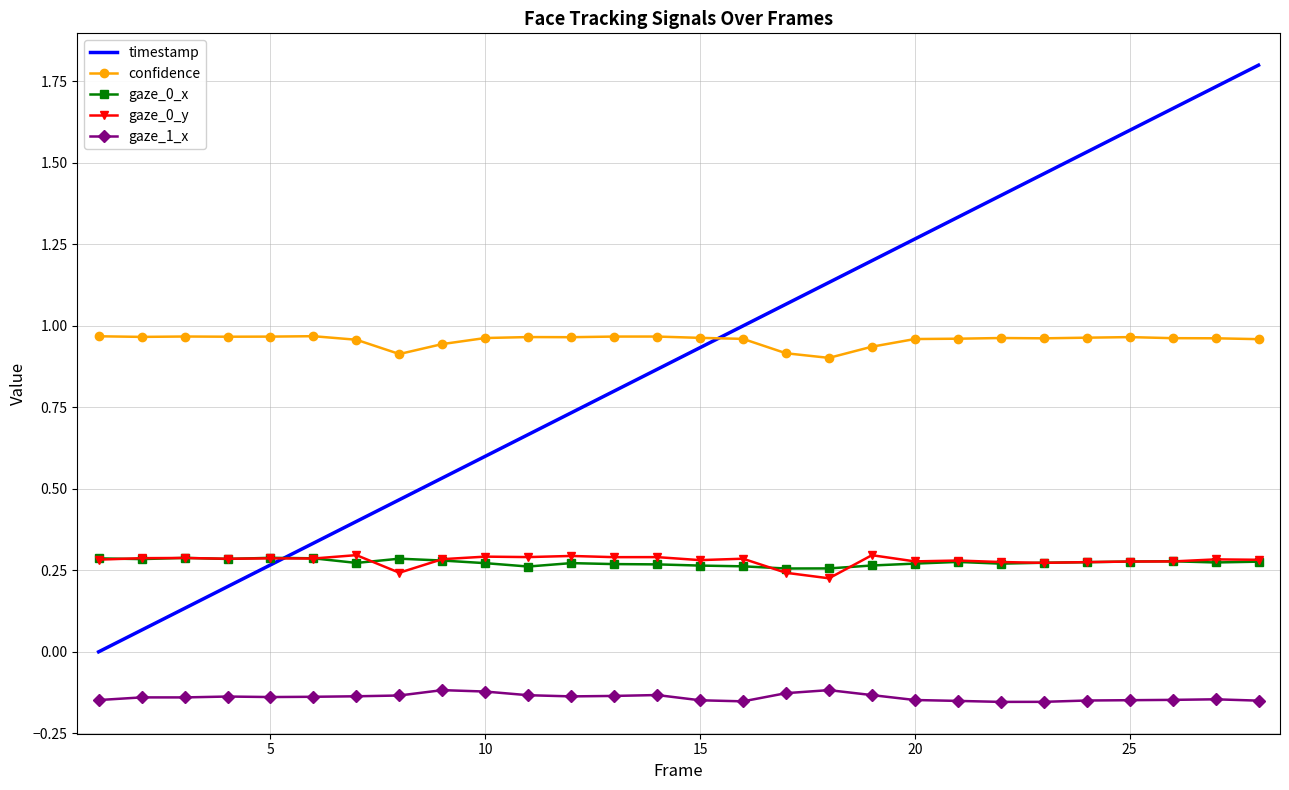

True or false: timestamp has more than 0 interior local peaks.

False